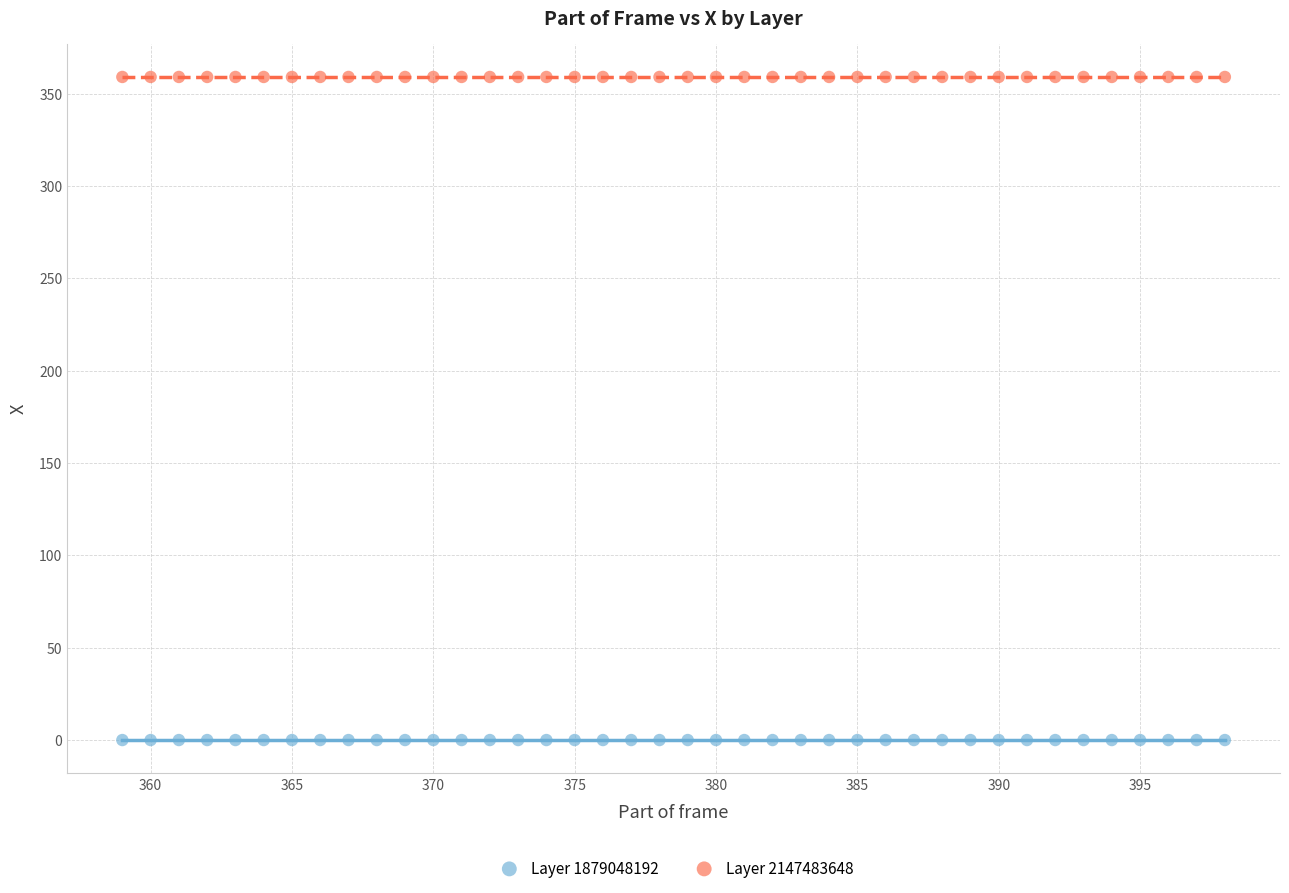

Which series reaches the maximum Y coordinate?

Layer 2147483648